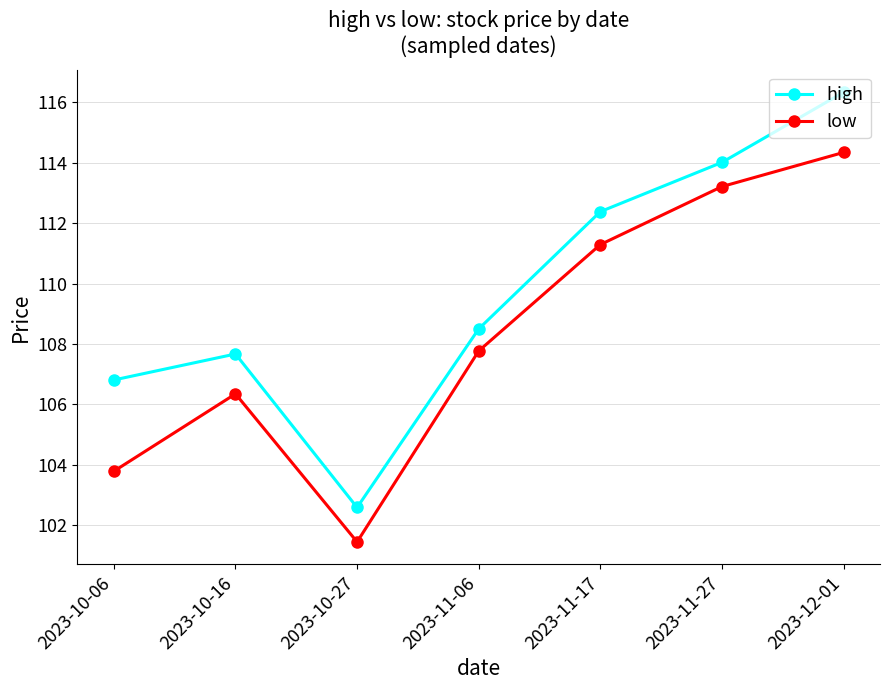

What is the difference between the maximum and minimum values in the low series?

12.9